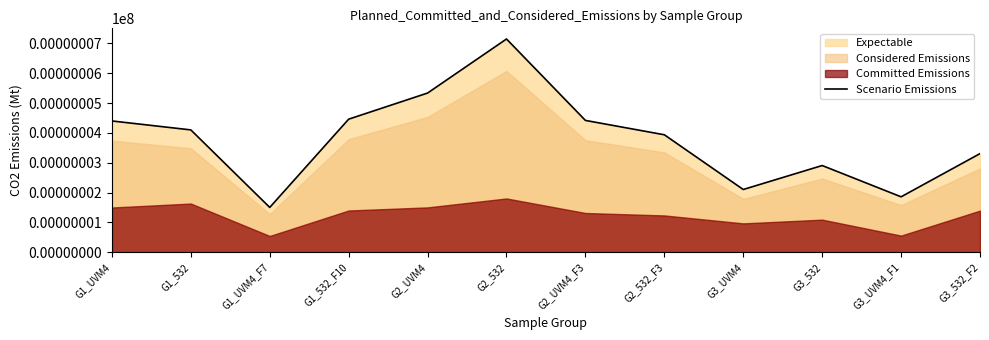

Where is the data nearest to the value 4?

G2_532_F3